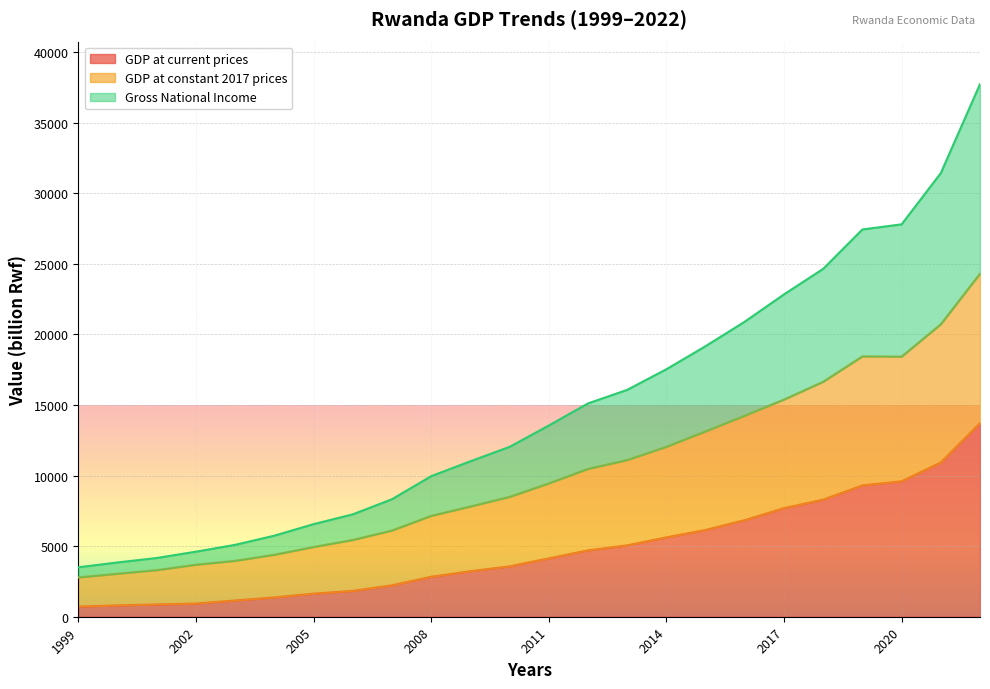

What is the sum of all GDP at constant 2017 prices values?

245494